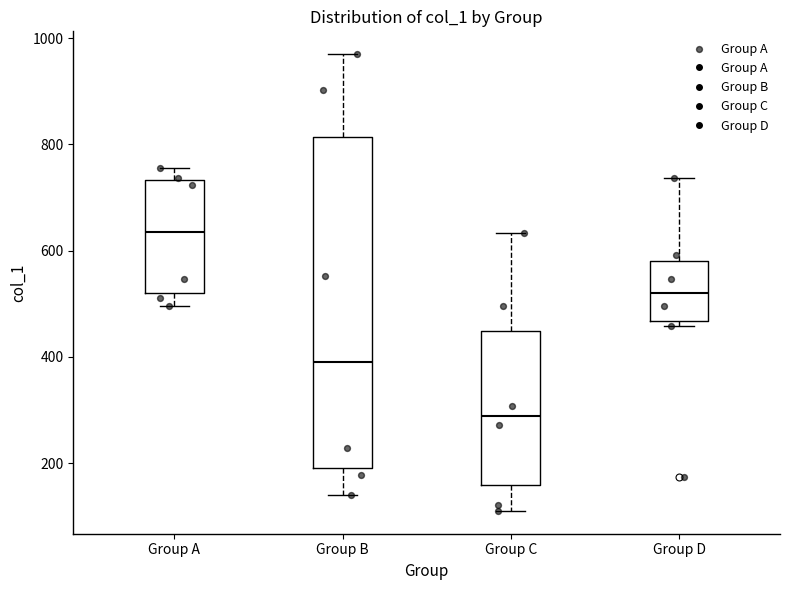

Reading left to right, transcribe this box plot: for each box, give where its median line is, the range the box spans, and where its two whiskers end, as read against the y-axis. The values are not printed on the chart, so give them approximately, as read against the axis.

Group A: median 640, box 520 to 740, whiskers 500 to 760
Group B: median 400, box 200 to 820, whiskers 140 to 980
Group C: median 280, box 160 to 440, whiskers 120 to 640
Group D: median 520, box 460 to 580, whiskers 460 (just below the box's lower edge) to 740